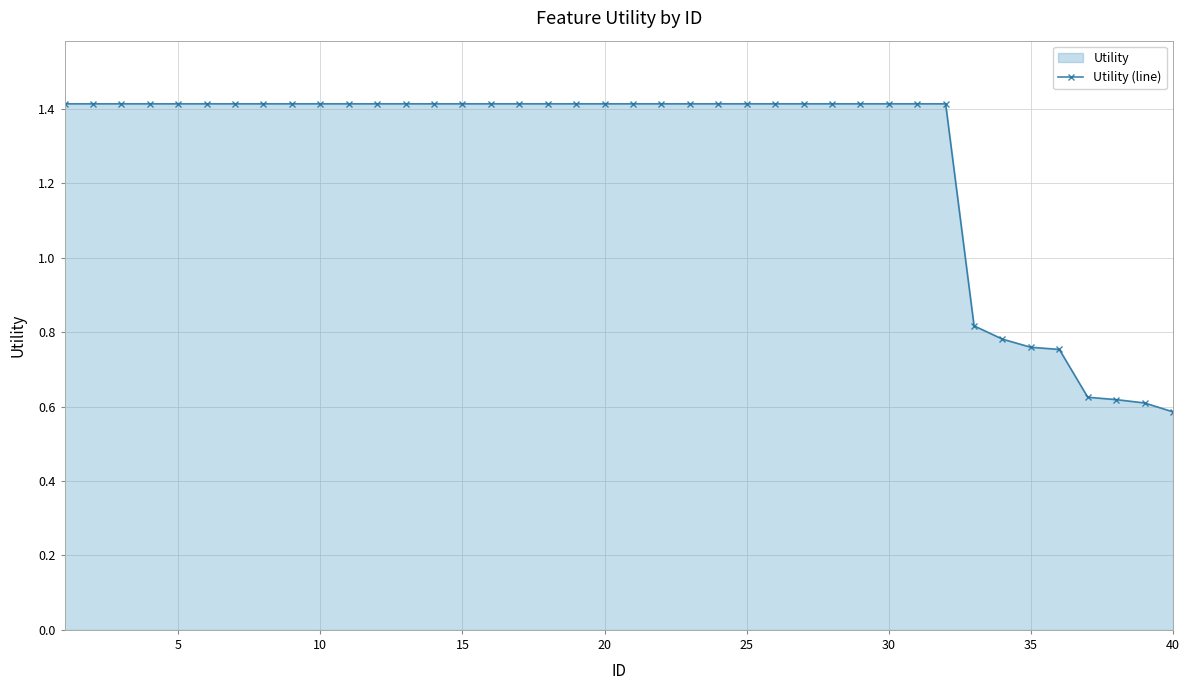

The value at 35 is 1.2. True or false?

False